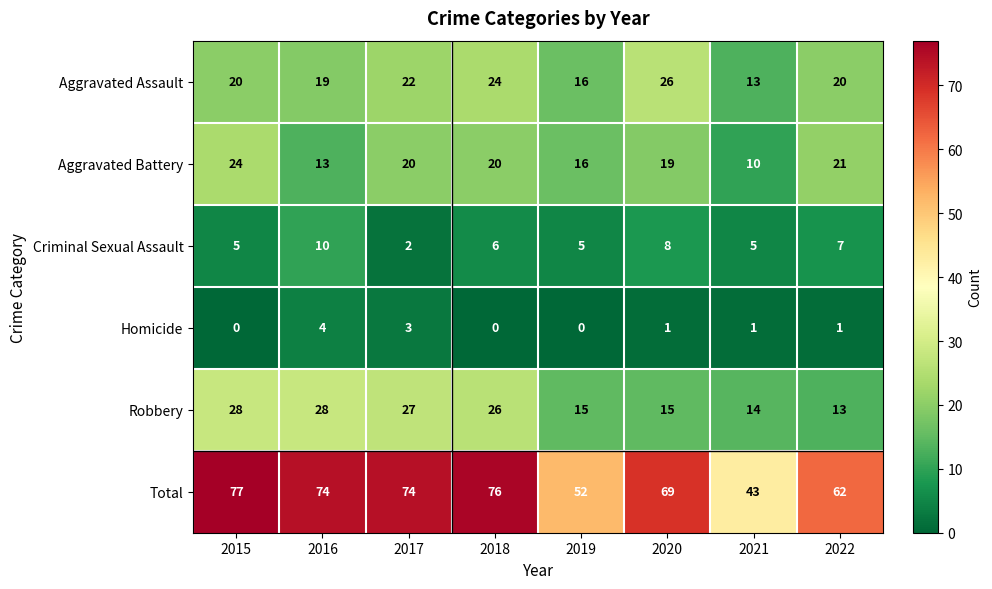

At 2020, list the series in order from largest to smallest.

Total, Aggravated Assault, Aggravated Battery, Robbery, Criminal Sexual Assault, Homicide